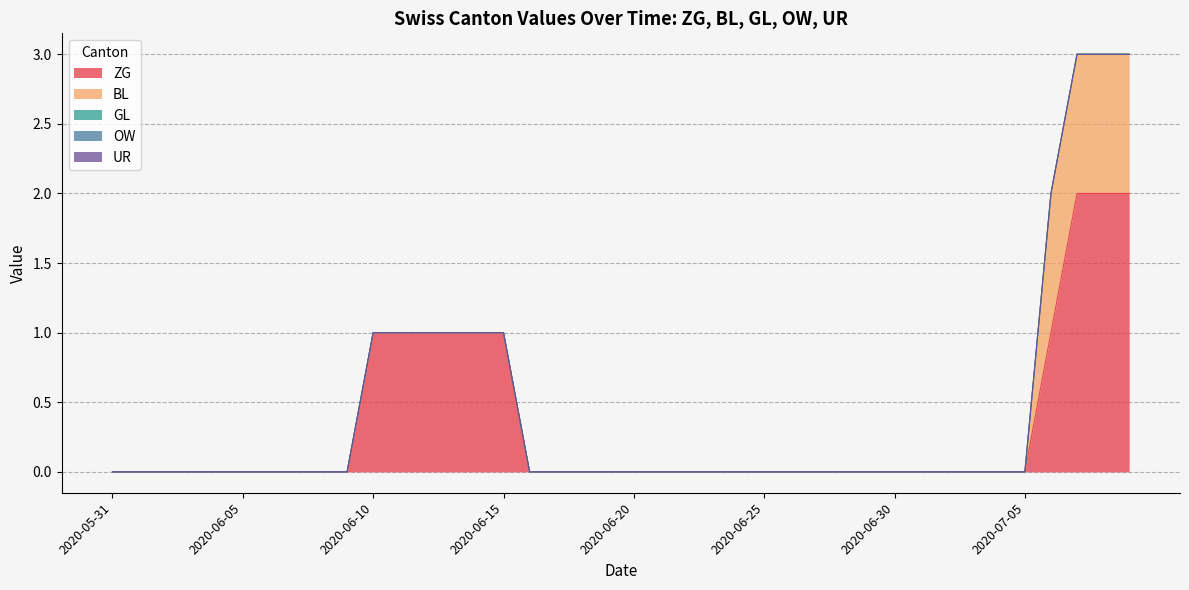

At which label is GL closest to 0?

2020-05-31